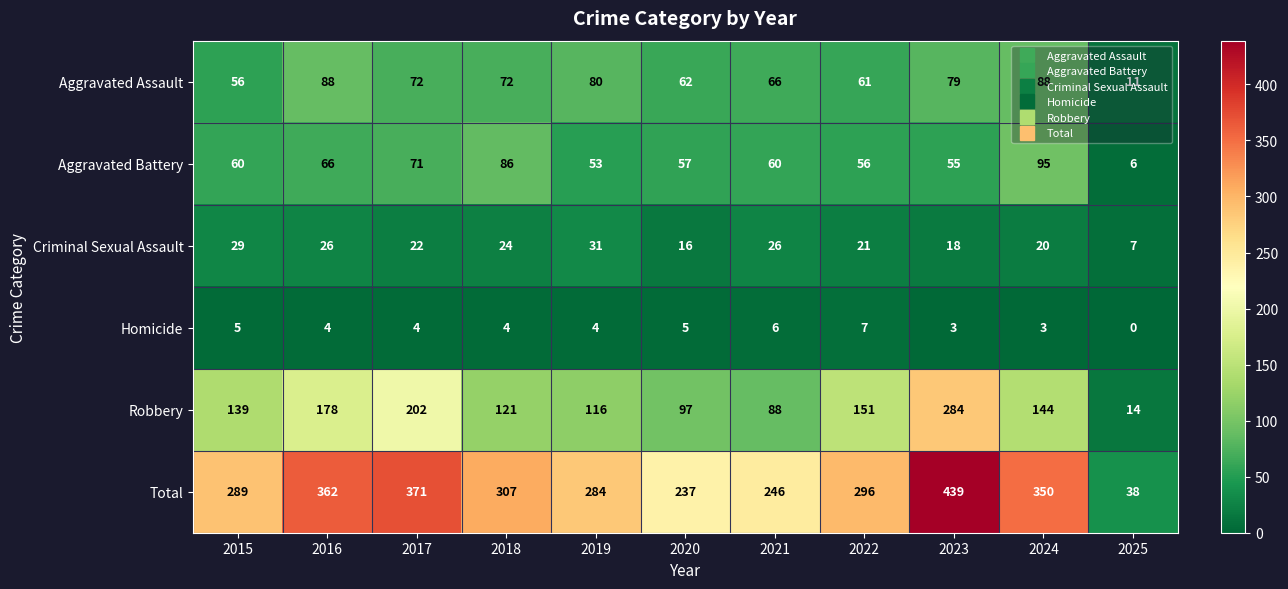

Which series has the largest total across all categories?

Total